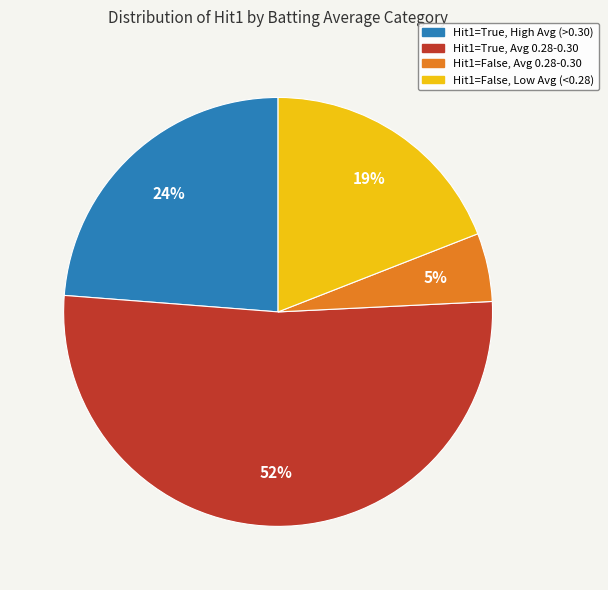

To the nearest percent, what portion does Hit1=True, Avg 0.28-0.30 represent?

52%